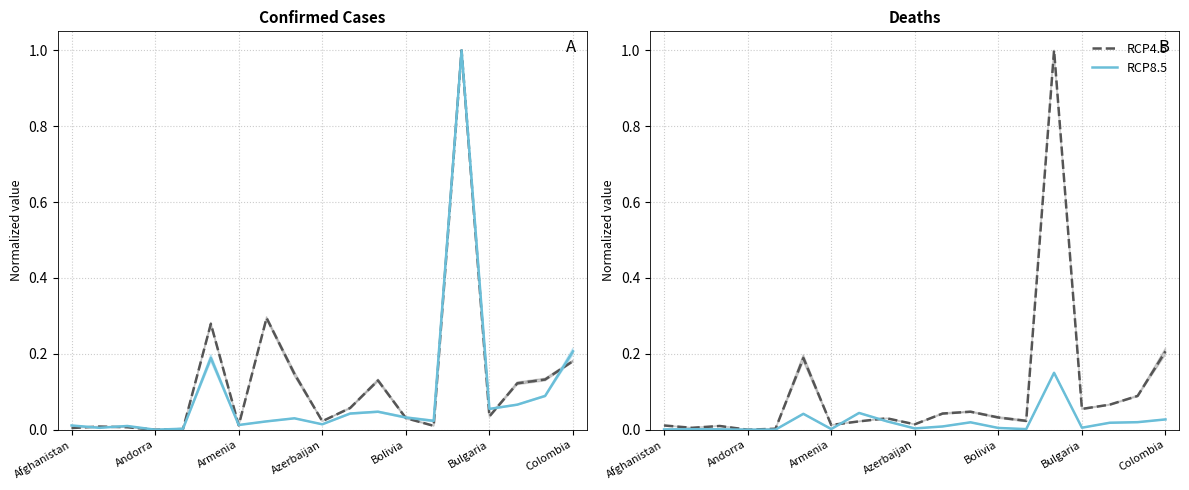

Does the chart have visible grid lines?

Yes